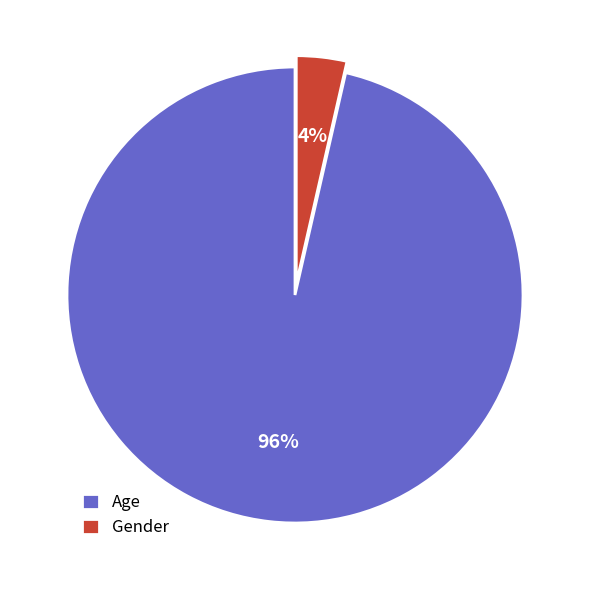

To the nearest percent, what portion does Gender represent?

4%